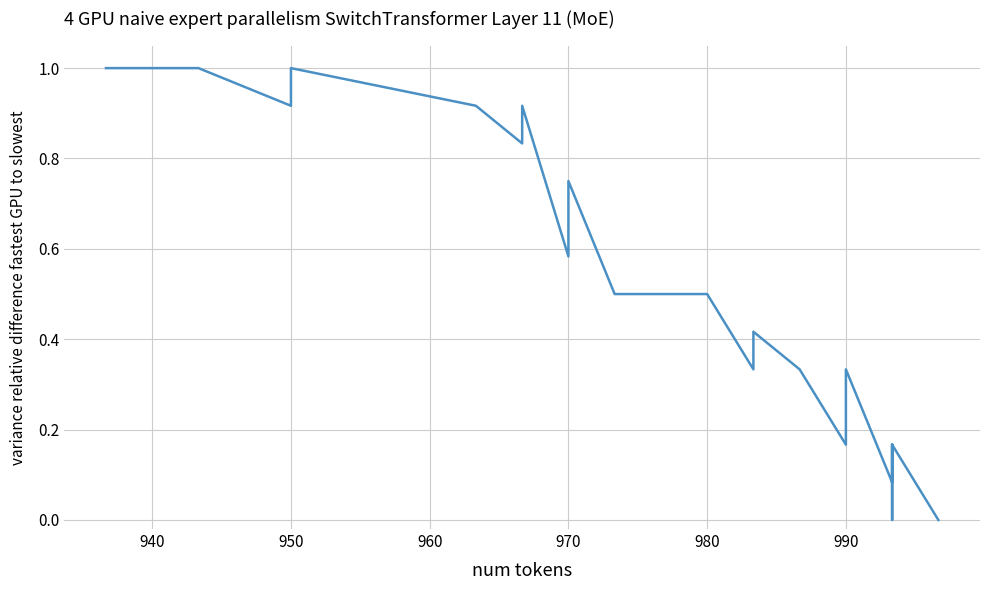

What is the difference between the maximum and second lowest values?

1.0